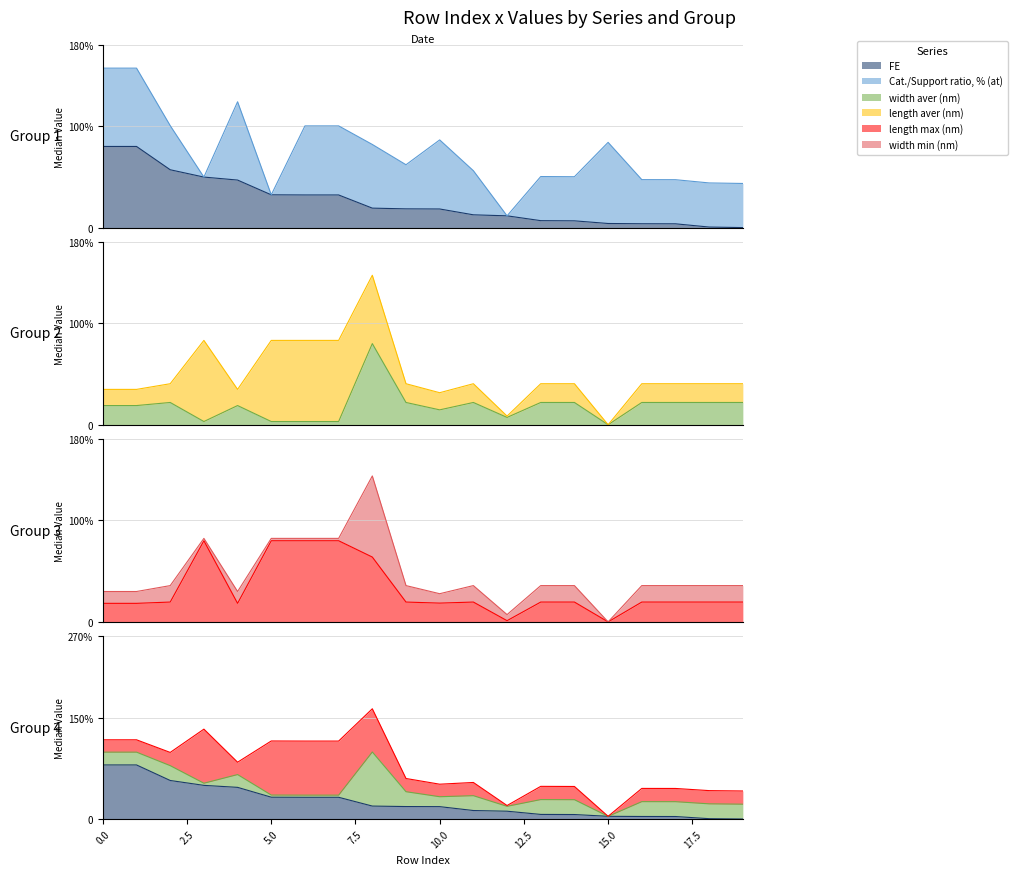

At how many categories does at least one series exceed 0?

20